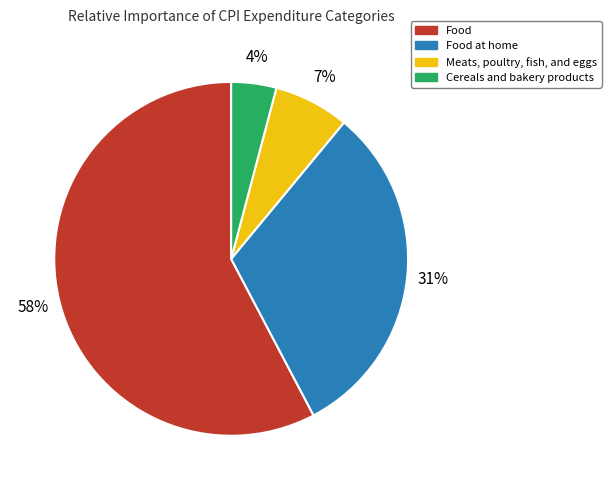

To the nearest percent, what is the difference between the Meats, poultry, fish, and eggs and Food at home slice percentages?

24%